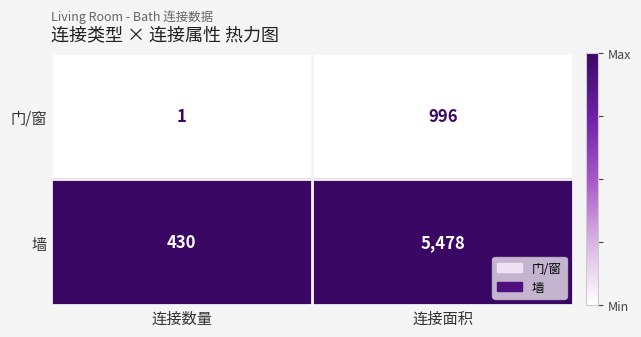

Which category has the highest value across all series?

连接面积